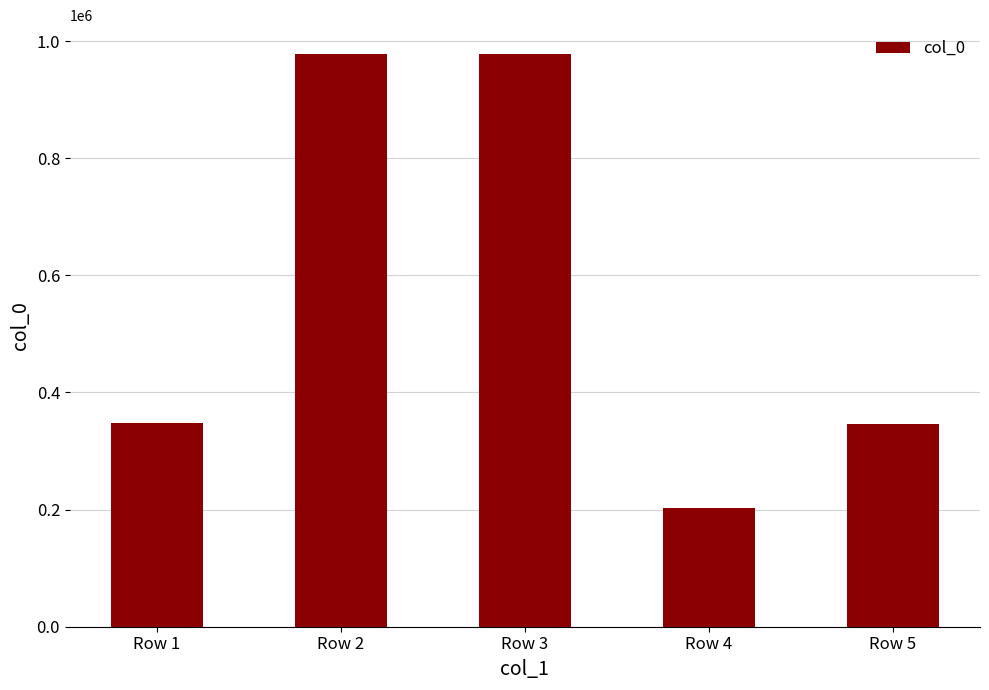

The value at Row 4 is 103490. True or false?

False